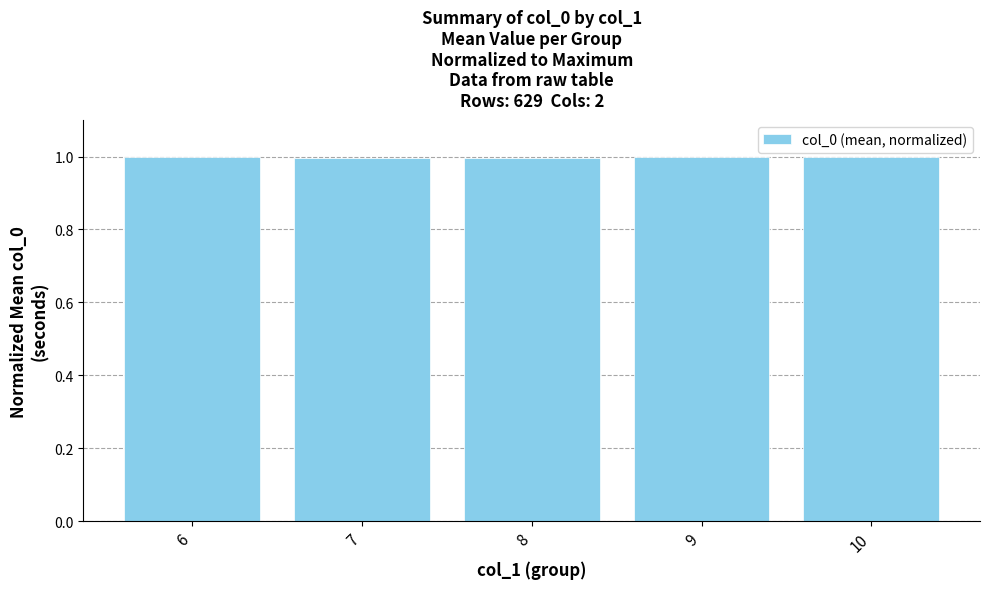

What is the approximate value at 8?

1.0